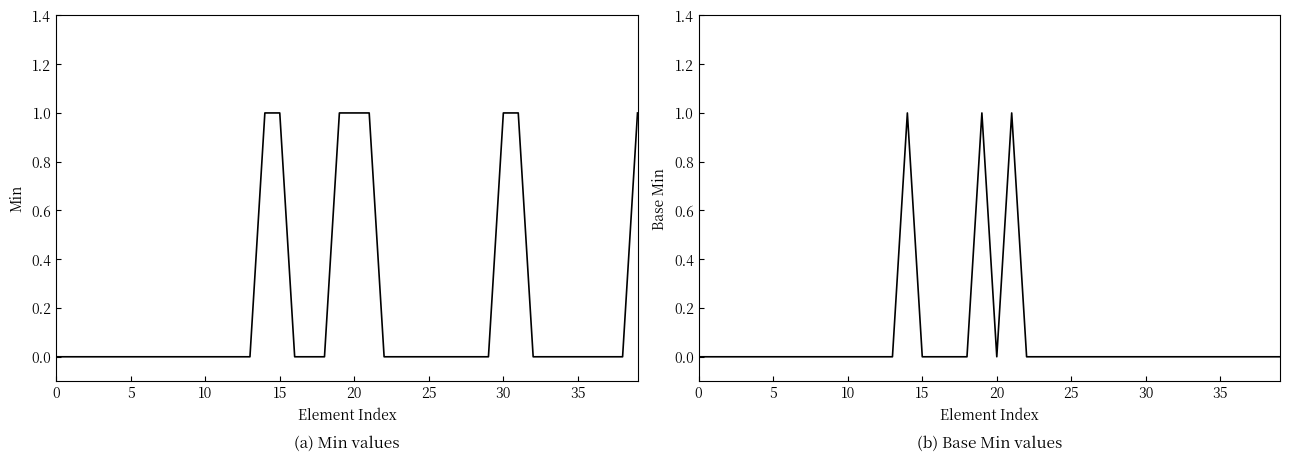

True or false: Base Min and Min cross at least once.

False